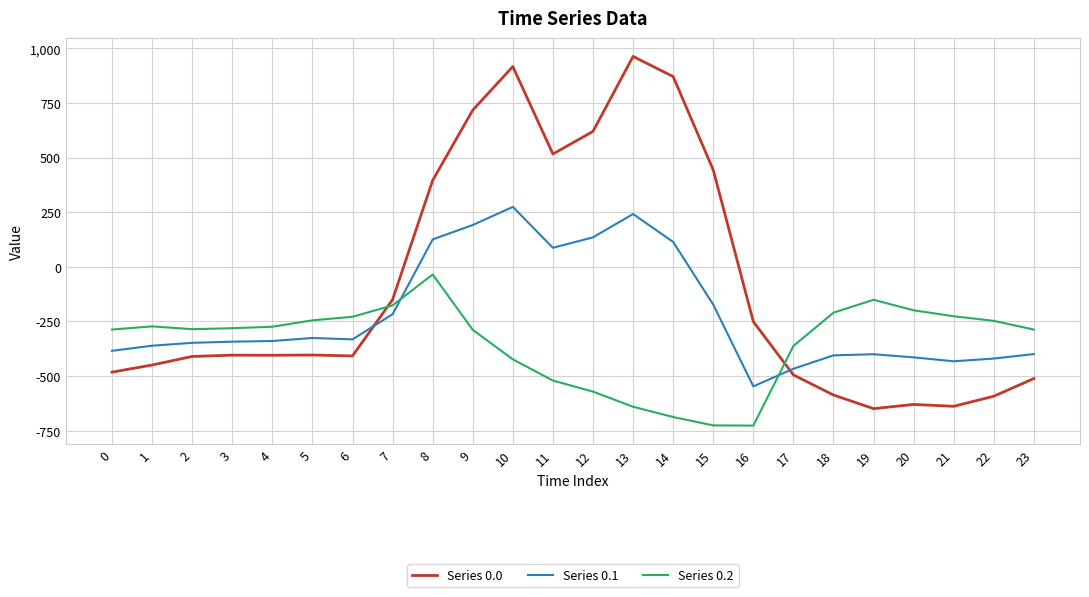

True or false: Series 0.2 and Series 0.0 intersect in this chart.

True